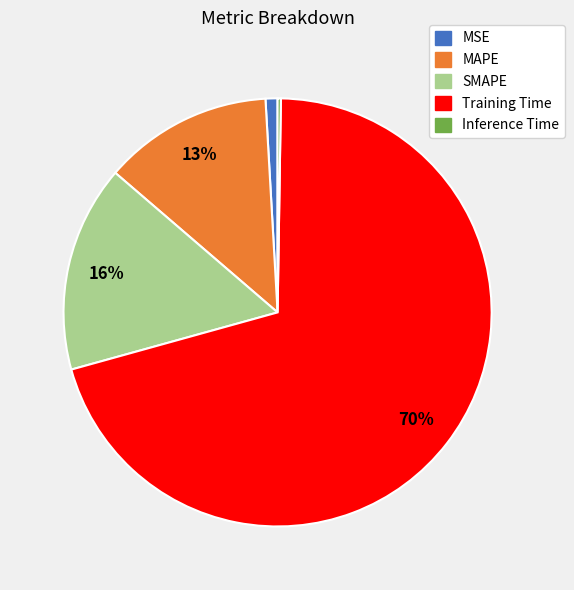

Which category accounts for the majority?

Training Time